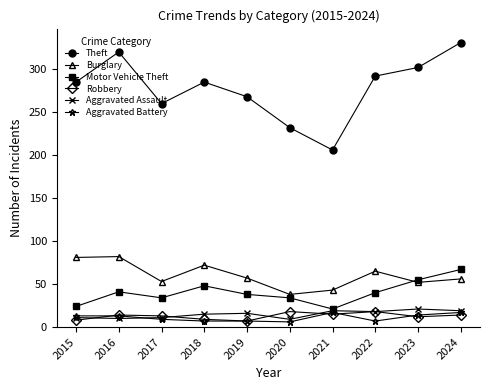

What is the difference between the highest and lowest values at 2021?

191